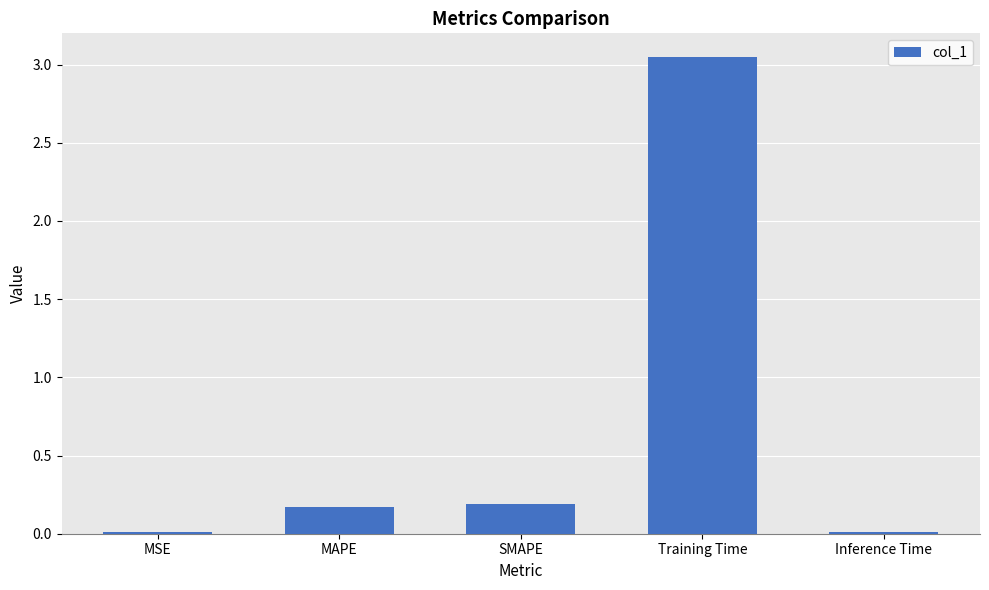

The chart shows a value of 0.0 at MSE. True or false?

True